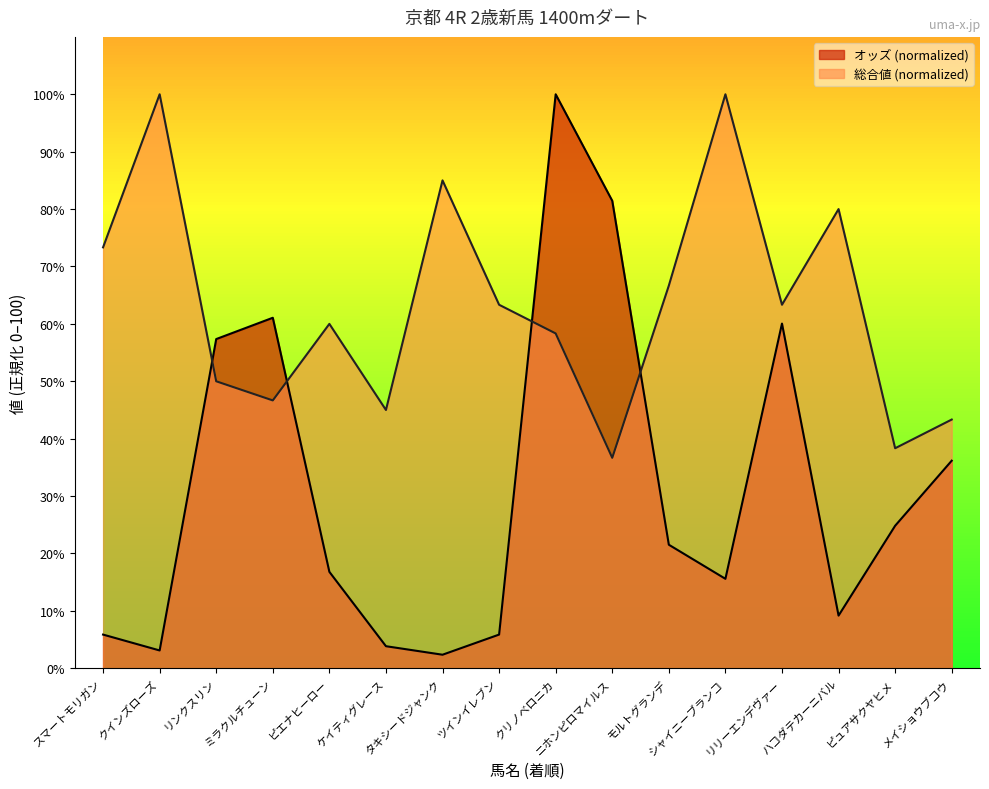

At how many categories does at least one series exceed 42?

15